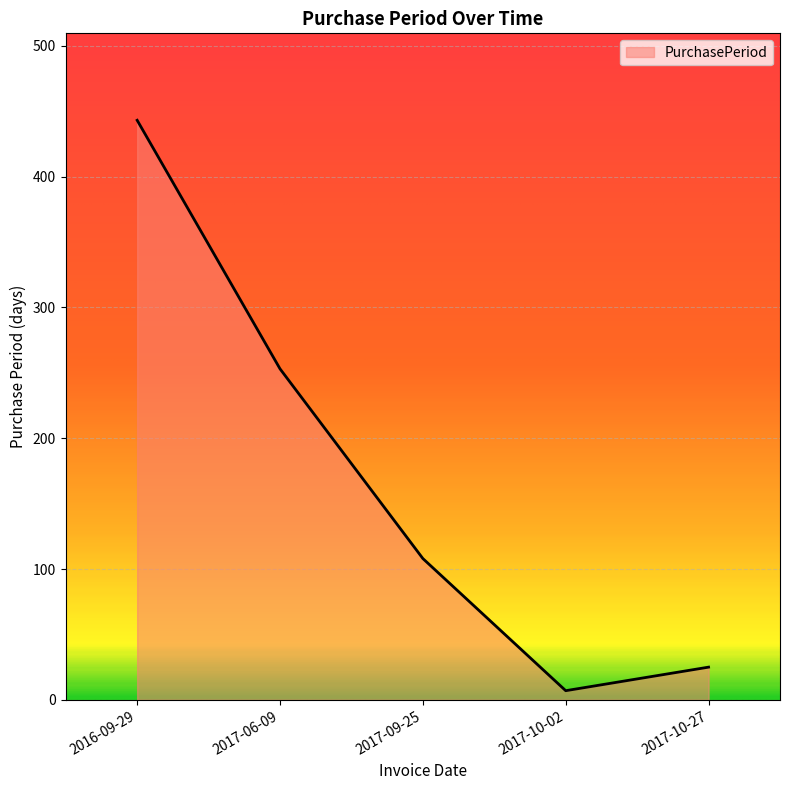

Reading right to left, list all the values displayed in this chart.

2017-10-27=25	2017-10-02=7	2017-09-25=108	2017-06-09=253	2016-09-29=443